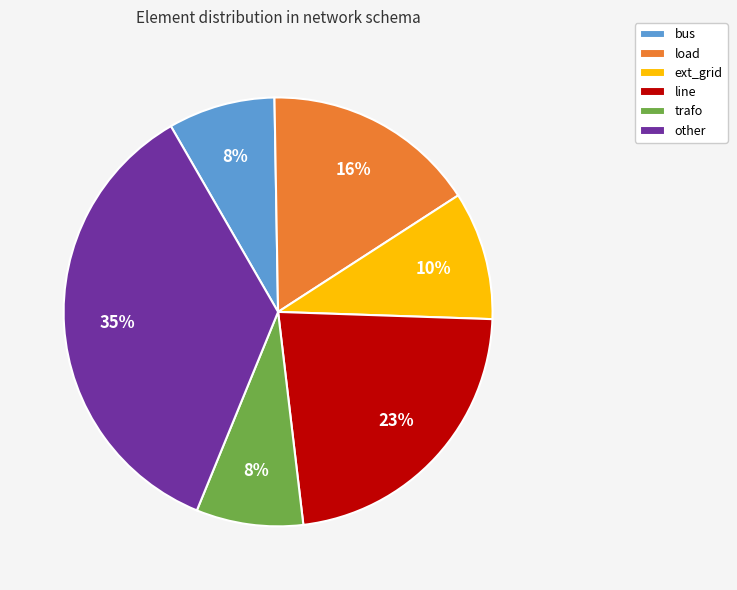

What percentage is the other slice, to the nearest percent?

35%